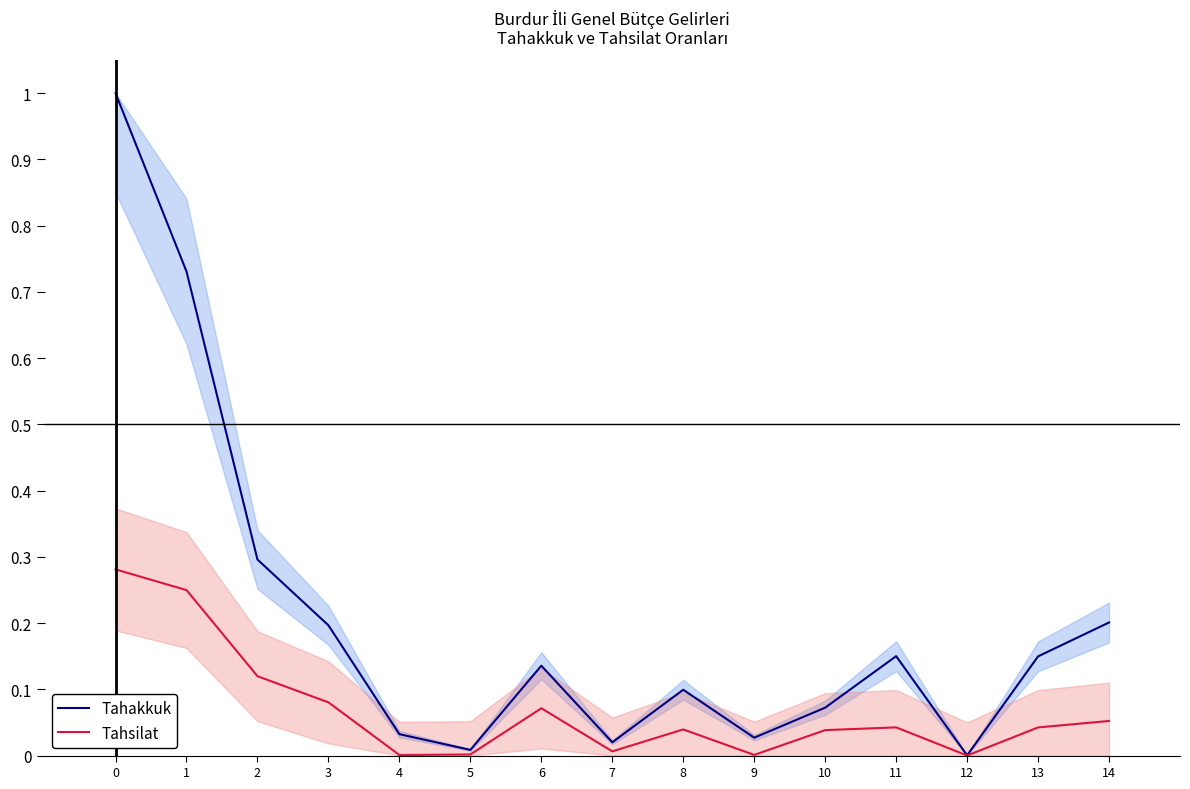

Reading left to right, list all the values displayed in this chart.

Tahakkuk: 1.0	0.7	0.3	0.2	0.0	0.0	0.1	0.0	0.1	0.0	0.1	0.2	0.0	0.1	0.2
Tahsilat: 0.3	0.2	0.1	0.1	0.0	0.0	0.1	0.0	0.0	0.0	0.0	0.0	0.0	0.0	0.1